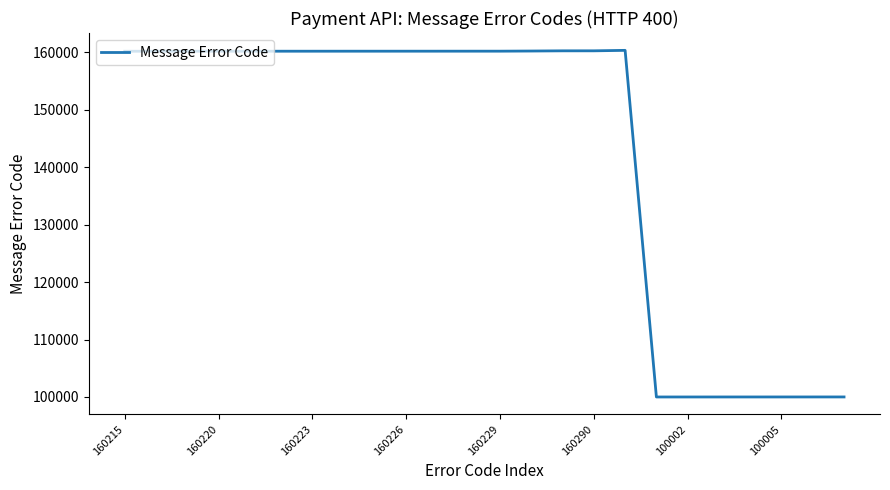

What is the difference between the maximum and minimum values?

60371